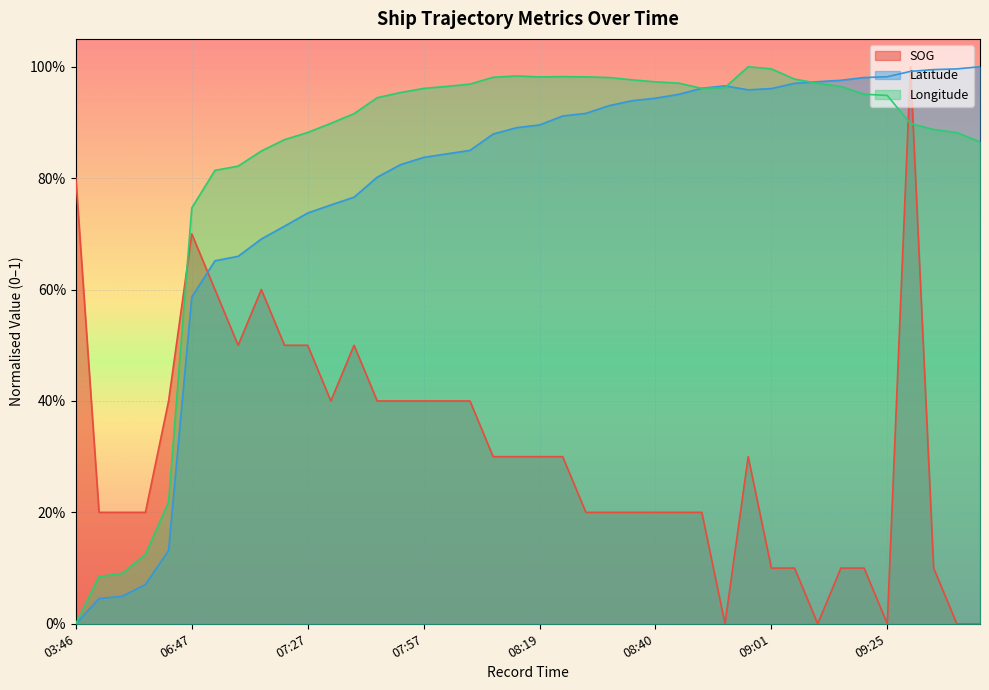

At which category does Longitude reach its first local valley?

08:19